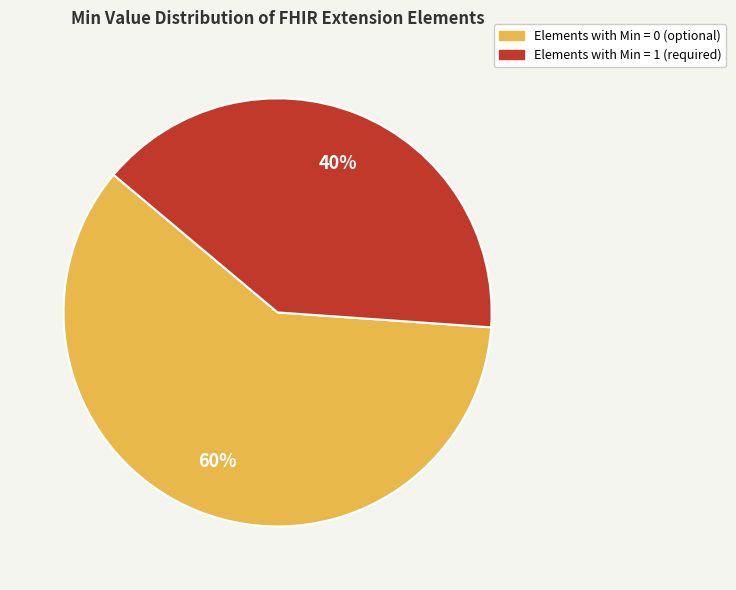

To the nearest percent, what is the difference between the largest and smallest slice percentages?

20%